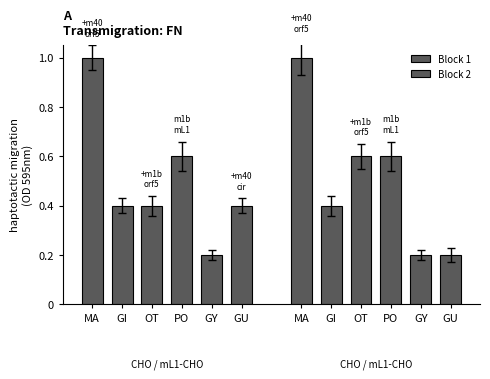

Reading left to right, extract all data points from this chart.

Block 1: MA=1.0	GI=0.4	OT=0.4	PO=0.6	GY=0.2	GU=0.4
Block 2: MA=1.0	GI=0.4	OT=0.6	PO=0.6	GY=0.2	GU=0.2